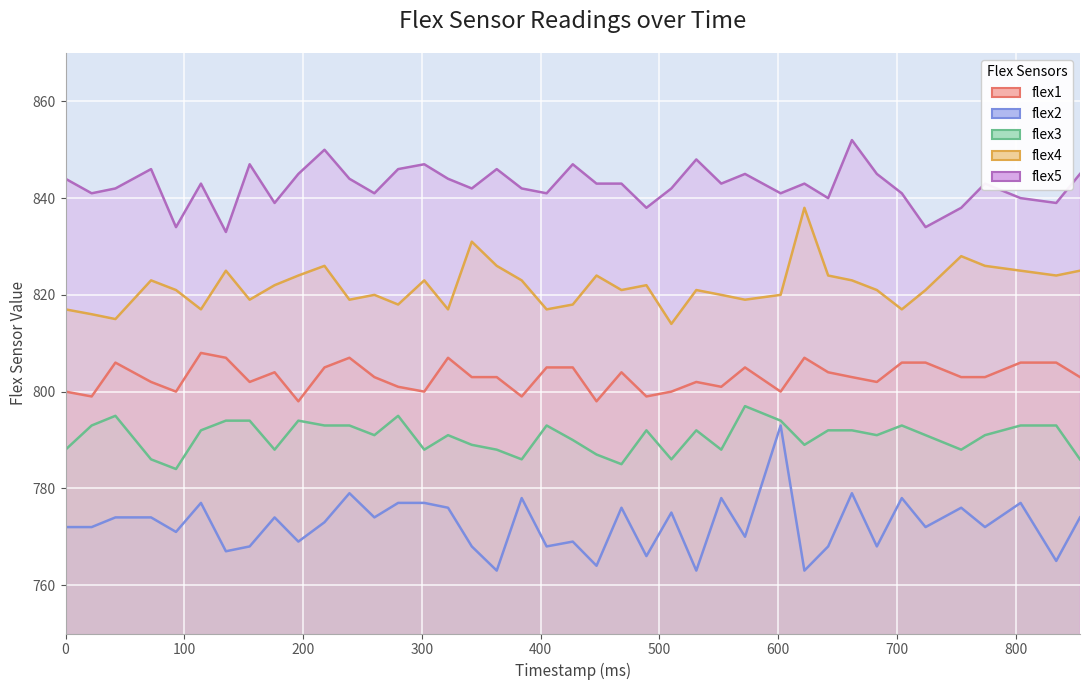

What is the difference between the flex5 values at 854 and 468?

2